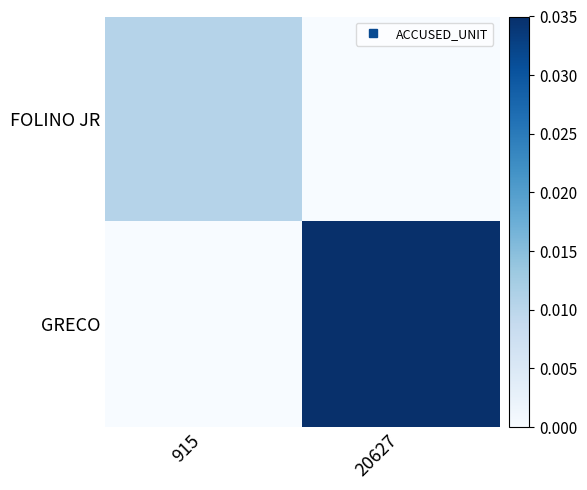

At how many categories does at least one series exceed 0?

2